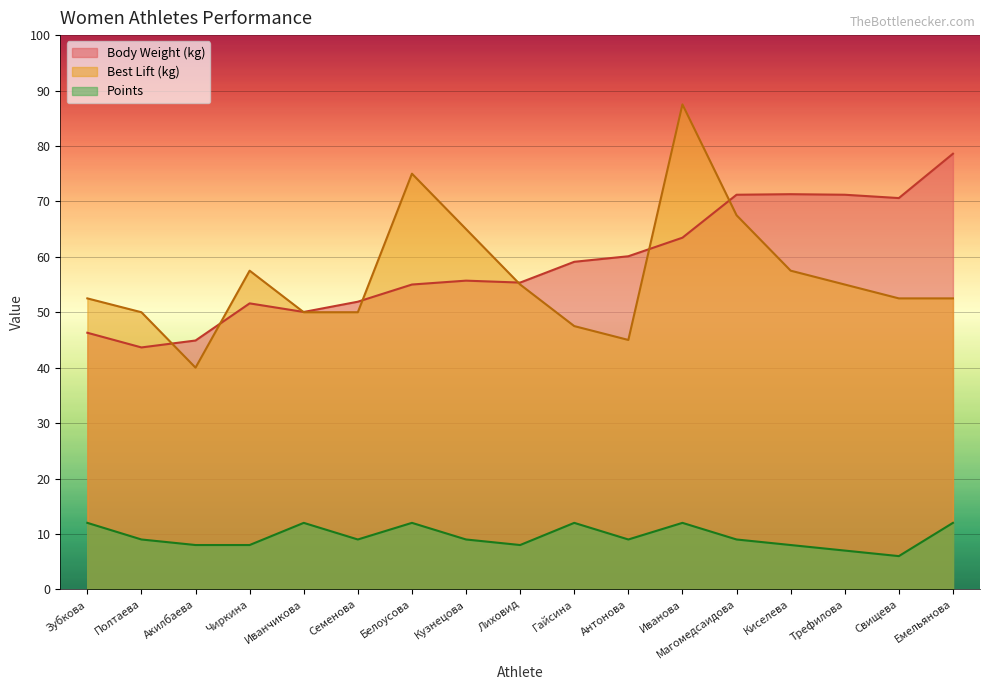

How many lines are shown in the chart?

3